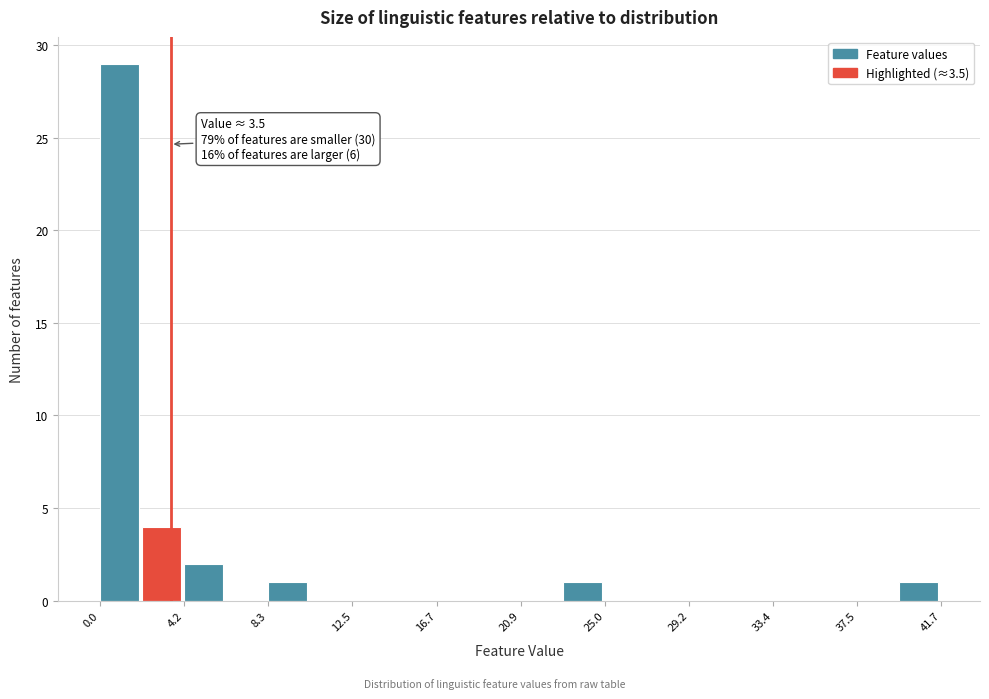

Over which range of the x-axis is the bar tallest?

0.0 to 2.0